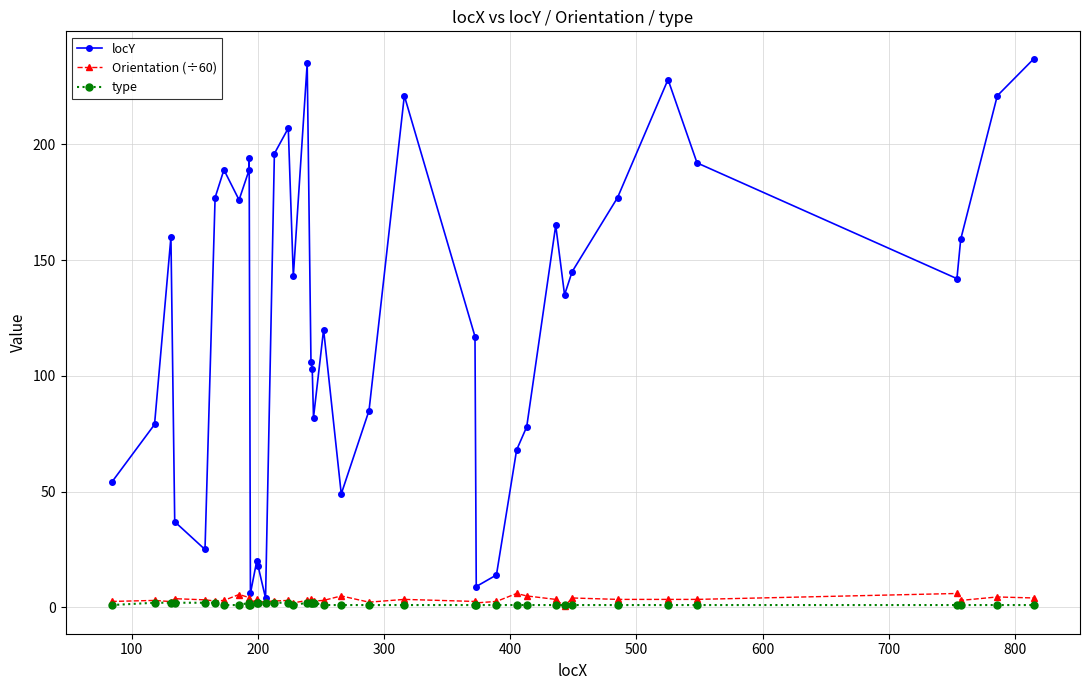

Reading left to right, transcribe all the data shown in this chart.

locY: 54.0	79.0	160.0	37.0	25.0	177.0	189.0	176.0	189.0	194.0	6.0	20.0	18.0	4.0	196.0	207.0	143.0	235.0	106.0	103.0	82.0	120.0	49.0	85.0	221.0	117.0	9.0	14.0	68.0	78.0	165.0	135.0	145.0	177.0	228.0	192.0	142.0	159.0	221.0	237.0
Orientation (÷60): 2.6	3.0	2.5	3.8	3.2	2.8	3.0	5.6	4.2	3.0	1.5	3.8	2.2	2.5	2.8	3.0	1.9	3.0	3.5	2.8	2.8	3.0	4.9	2.2	3.4	2.6	1.9	2.6	6.0	4.9	3.4	0.4	4.1	3.4	3.4	3.4	6.0	3.0	4.5	4.1
type: 1.0	2.0	2.0	2.0	2.0	2.0	1.0	1.0	2.0	1.0	1.0	2.0	2.0	2.0	2.0	2.0	1.0	2.0	2.0	2.0	2.0	1.0	1.0	1.0	1.0	1.0	1.0	1.0	1.0	1.0	1.0	1.0	1.0	1.0	1.0	1.0	1.0	1.0	1.0	1.0